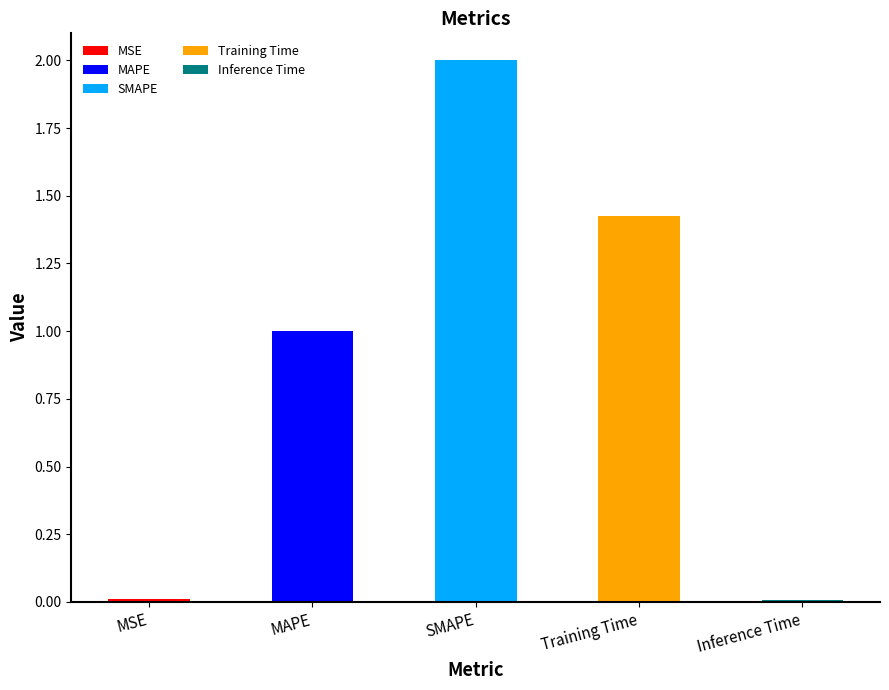

List the labels in order of value, largest first.

SMAPE, Training Time, MAPE, MSE, Inference Time